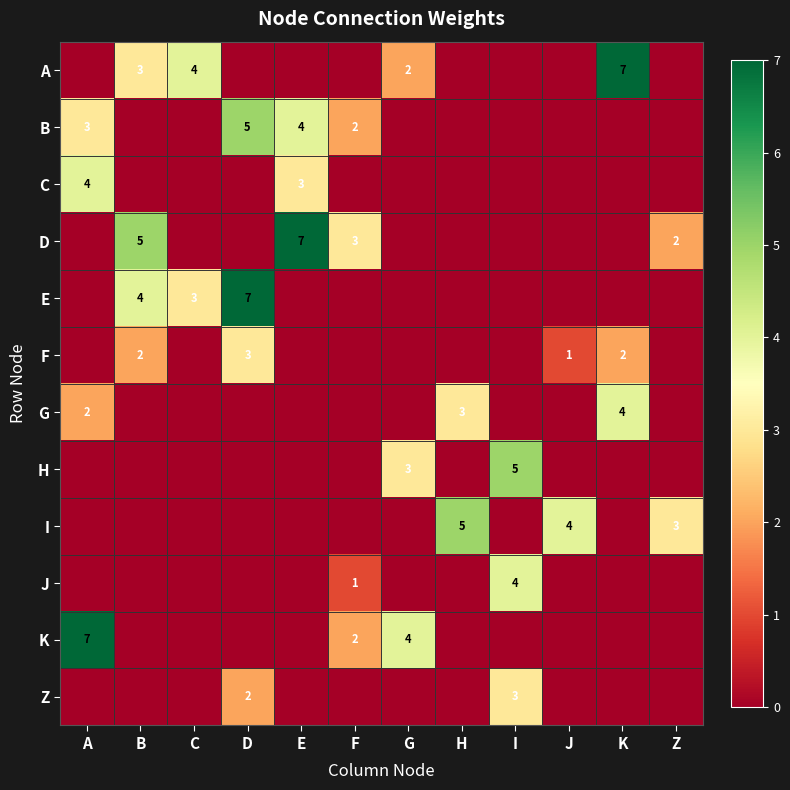

Is it true that H equals 3 at G?

True